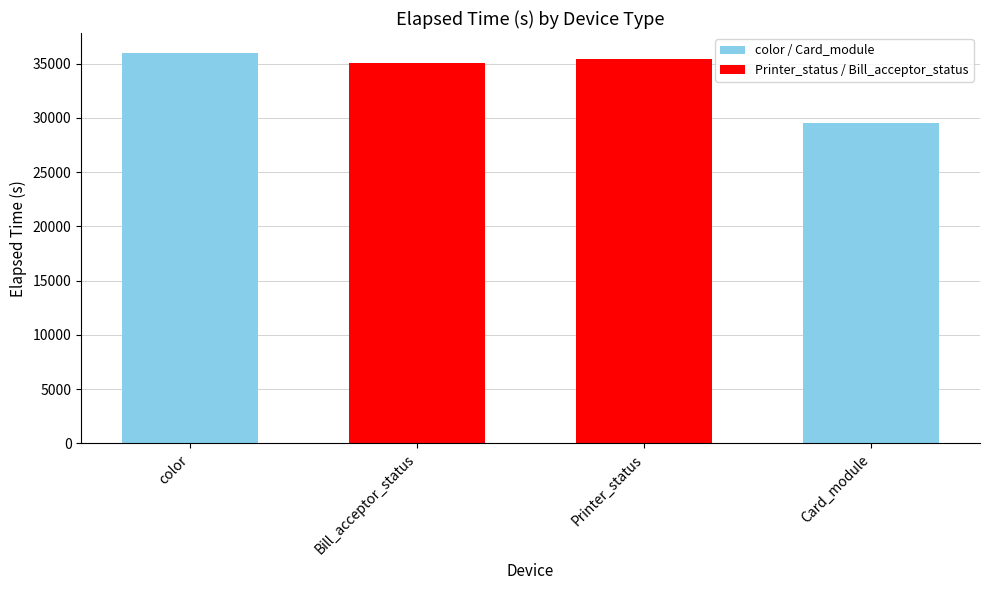

Approximately how many times larger is the value at color compared to Printer_status?

1.0